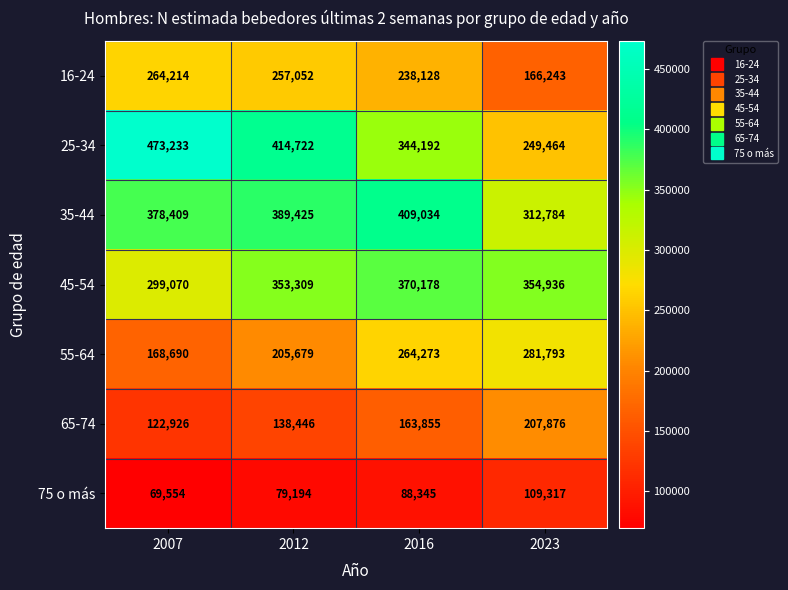

How many distinct data groups are displayed?

7